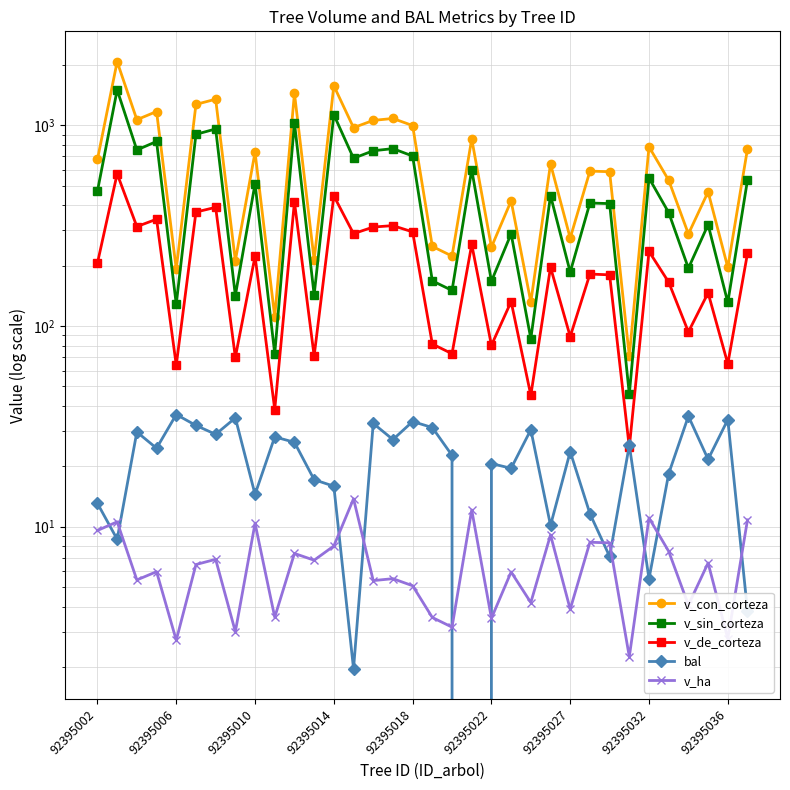

How many data points in v_ha are less than 6?

17